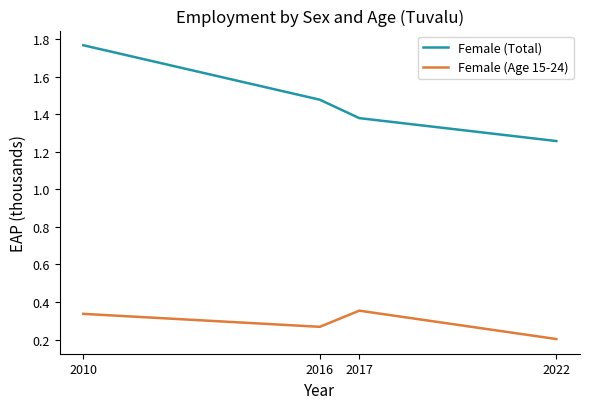

Which label corresponds to the smallest value in the chart?

2022